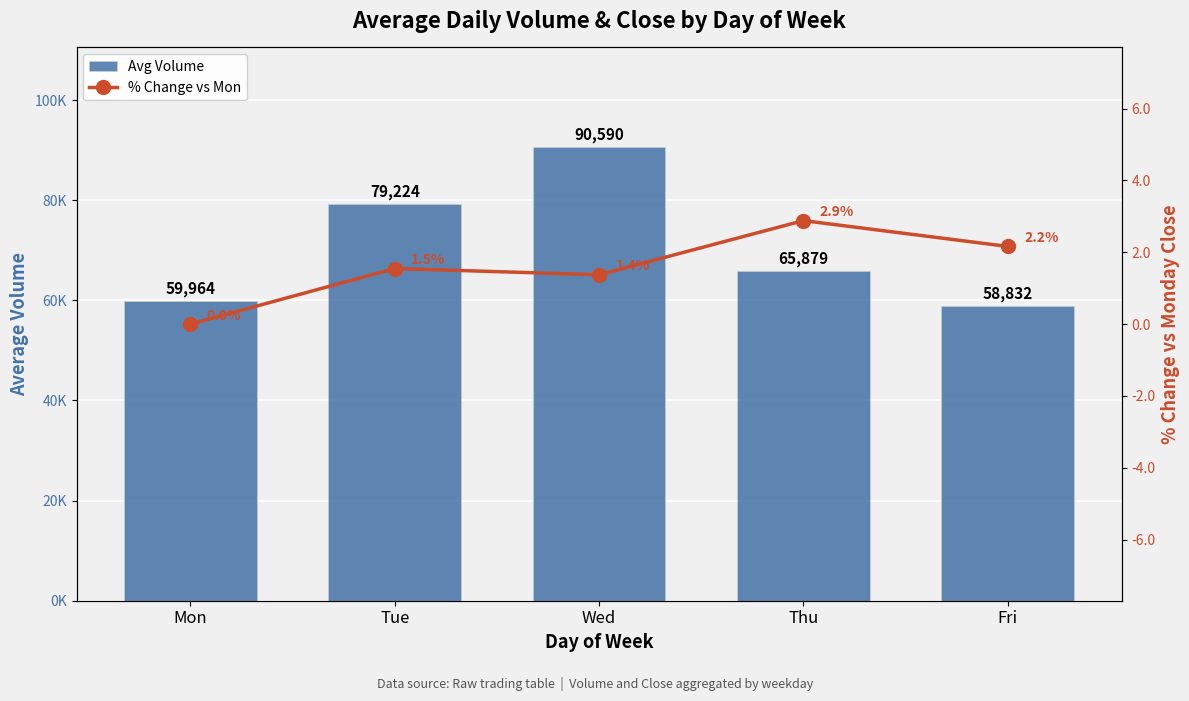

Reading left to right, extract all data points from this chart.

Avg Volume: Mon=59964.4	Tue=79224.5	Wed=90590.0	Thu=65878.9	Fri=58832.4
% Change vs Mon: Mon=0.0	Tue=1.5	Wed=1.4	Thu=2.9	Fri=2.2